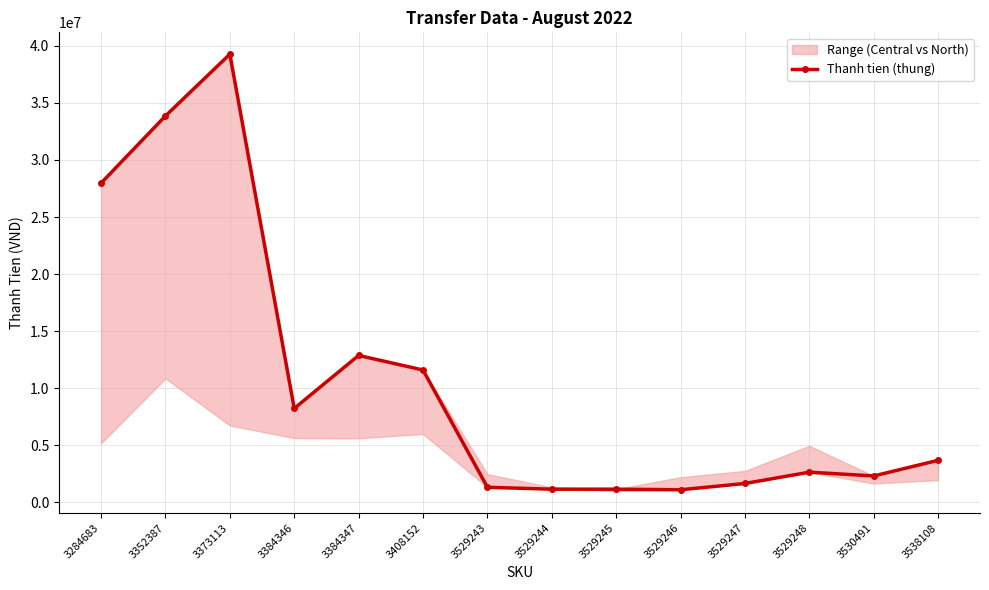

What is the difference between the maximum and minimum values?

38170056